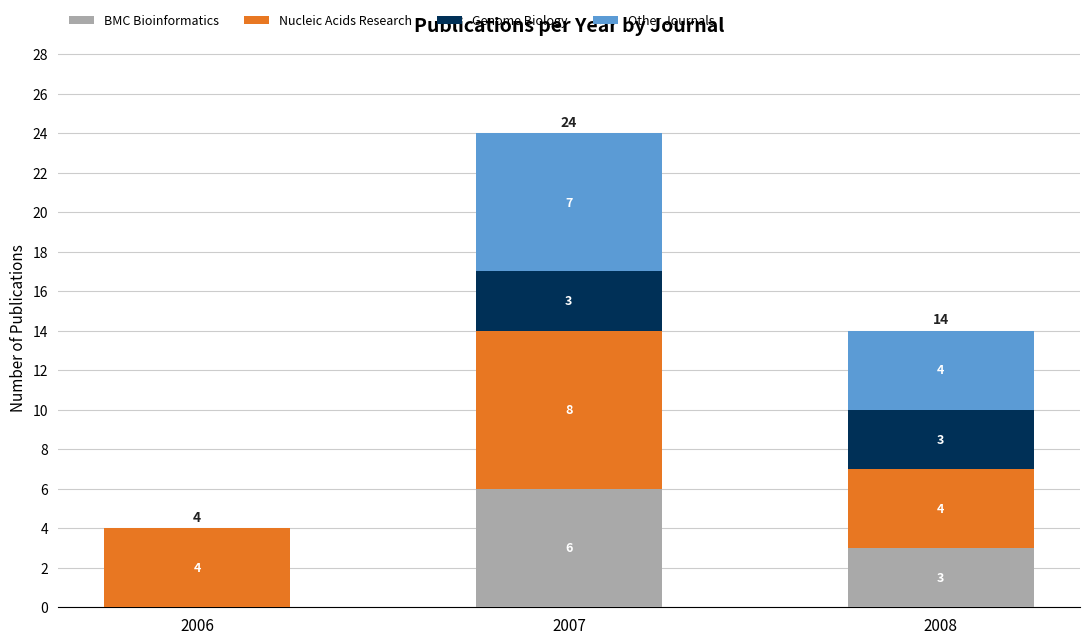

The BMC Bioinformatics series shows 10 at 2007. True or false?

False